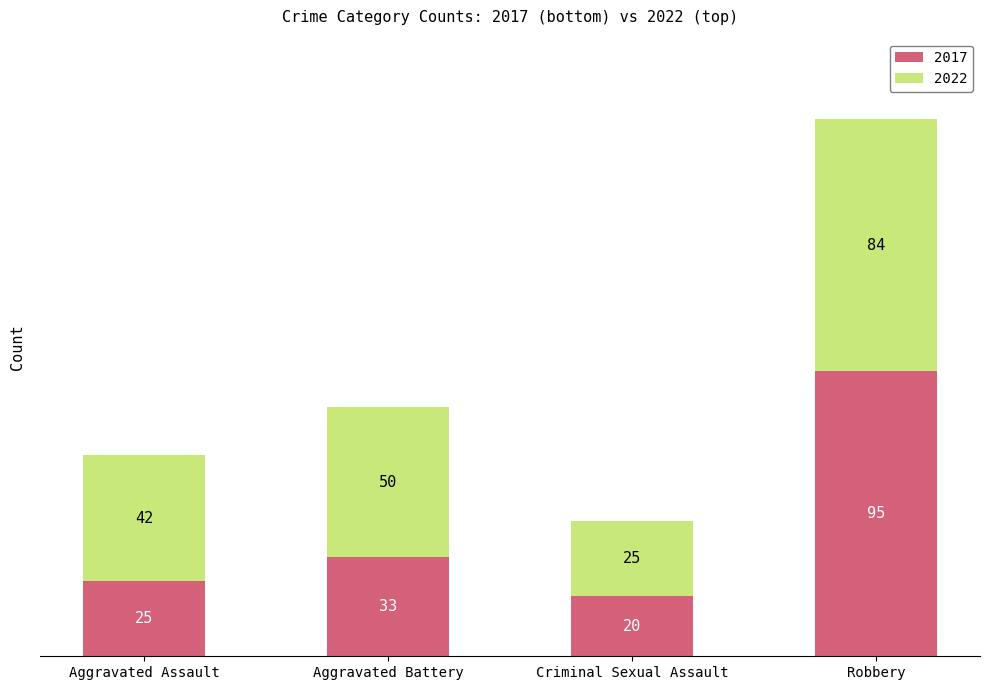

At which label is 2017 closest to 57?

Aggravated Battery